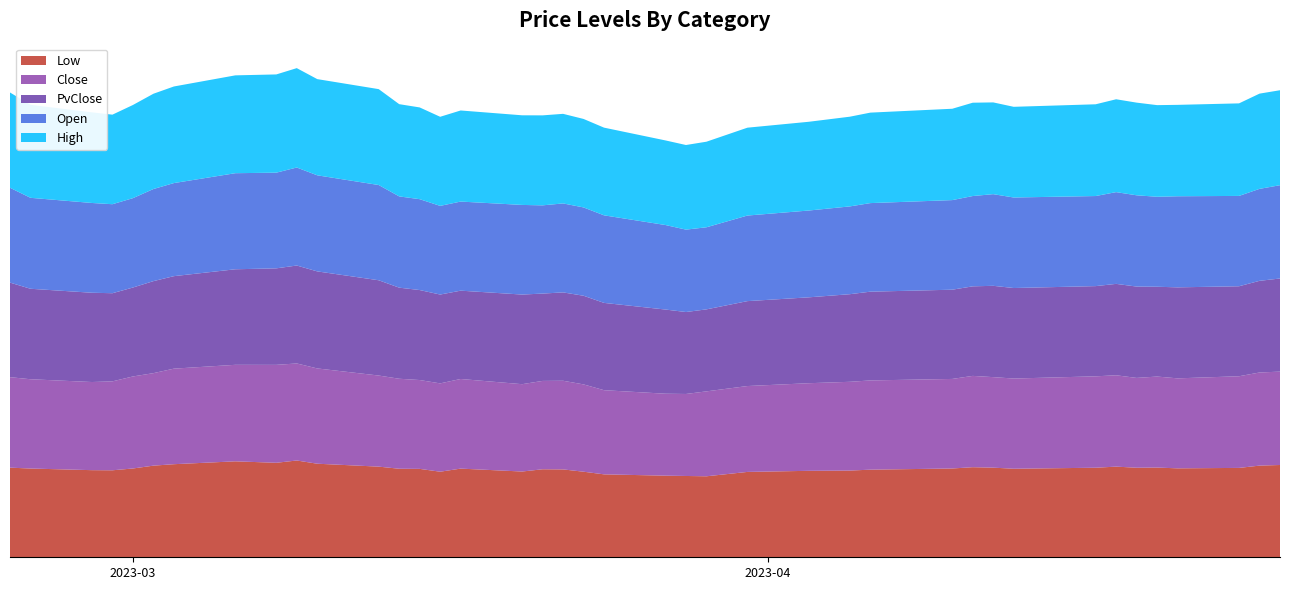

Reading right to left, extract all data points from this chart.

Low: 2023-04-26=92.6	2023-04-25=92.0	2023-04-24=89.7	2023-04-21=89.3	2023-04-20=90.1	2023-04-19=89.9	2023-04-18=91.0	2023-04-17=89.9	2023-04-13=88.9	2023-04-12=90.0	2023-04-11=90.4	2023-04-10=89.1	2023-04-06=87.9	2023-04-05=87.0	2023-04-03=86.8	2023-03-31=85.7	2023-03-29=81.3	2023-03-28=81.6	2023-03-27=81.9	2023-03-24=83.2	2023-03-23=85.9	2023-03-22=88.2	2023-03-21=88.3	2023-03-20=86.1	2023-03-17=89.0	2023-03-16=85.9	2023-03-15=88.7	2023-03-14=88.9	2023-03-13=91.0	2023-03-10=93.9	2023-03-09=97.2	2023-03-08=94.8	2023-03-06=96.3	2023-03-03=93.4	2023-03-02=92.0	2023-03-01=89.1	2023-02-28=87.3	2023-02-27=87.5	2023-02-24=89.1	2023-02-23=90.0
Close: 2023-04-26=93.7	2023-04-25=93.5	2023-04-24=92.0	2023-04-21=90.3	2023-04-20=91.3	2023-04-19=90.2	2023-04-18=91.7	2023-04-17=91.8	2023-04-13=90.5	2023-04-12=90.9	2023-04-11=91.7	2023-04-10=89.9	2023-04-06=89.6	2023-04-05=89.1	2023-04-03=87.9	2023-03-31=86.2	2023-03-29=85.2	2023-03-28=82.3	2023-03-27=82.3	2023-03-24=84.5	2023-03-23=87.6	2023-03-22=89.0	2023-03-21=88.7	2023-03-20=87.7	2023-03-17=90.0	2023-03-16=88.7	2023-03-15=89.2	2023-03-14=90.3	2023-03-13=91.4	2023-03-10=95.6	2023-03-09=97.4	2023-03-08=98.3	2023-03-06=96.9	2023-03-03=95.9	2023-03-02=92.8	2023-03-01=92.4	2023-02-28=89.3	2023-02-27=88.5	2023-02-24=89.6	2023-02-23=90.8
PvClose: 2023-04-26=93.5	2023-04-25=92.0	2023-04-24=90.3	2023-04-21=91.3	2023-04-20=90.2	2023-04-19=91.7	2023-04-18=91.8	2023-04-17=90.5	2023-04-13=90.9	2023-04-12=91.7	2023-04-11=89.9	2023-04-10=89.6	2023-04-06=89.1	2023-04-05=87.9	2023-04-03=86.2	2023-03-31=85.2	2023-03-29=82.3	2023-03-28=82.3	2023-03-27=84.5	2023-03-24=87.6	2023-03-23=89.0	2023-03-22=88.7	2023-03-21=87.7	2023-03-20=90.0	2023-03-17=88.7	2023-03-16=89.2	2023-03-15=90.3	2023-03-14=91.4	2023-03-13=95.6	2023-03-10=97.4	2023-03-09=98.3	2023-03-08=96.9	2023-03-06=95.9	2023-03-03=92.8	2023-03-02=92.4	2023-03-01=89.3	2023-02-28=88.5	2023-02-27=89.6	2023-02-24=90.8	2023-02-23=94.9
Open: 2023-04-26=93.7	2023-04-25=92.3	2023-04-24=90.7	2023-04-21=91.4	2023-04-20=90.3	2023-04-19=91.6	2023-04-18=92.1	2023-04-17=90.4	2023-04-13=90.9	2023-04-12=92.0	2023-04-11=90.6	2023-04-10=89.9	2023-04-06=88.9	2023-04-05=88.1	2023-04-03=87.1	2023-03-31=85.9	2023-03-29=82.4	2023-03-28=82.7	2023-03-27=84.8	2023-03-24=87.9	2023-03-23=88.7	2023-03-22=89.3	2023-03-21=88.6	2023-03-20=90.0	2023-03-17=89.4	2023-03-16=89.0	2023-03-15=91.2	2023-03-14=91.6	2023-03-13=95.6	2023-03-10=96.4	2023-03-09=98.4	2023-03-08=96.0	2023-03-06=96.4	2023-03-03=93.4	2023-03-02=92.5	2023-03-01=89.7	2023-02-28=89.3	2023-02-27=90.1	2023-02-24=91.3	2023-02-23=95.2
High: 2023-04-26=95.3	2023-04-25=95.6	2023-04-24=92.9	2023-04-21=91.8	2023-04-20=92.0	2023-04-19=93.0	2023-04-18=93.2	2023-04-17=92.1	2023-04-13=91.0	2023-04-12=92.1	2023-04-11=93.7	2023-04-10=91.7	2023-04-06=90.8	2023-04-05=90.1	2023-04-03=89.1	2023-03-31=88.2	2023-03-29=85.9	2023-03-28=84.9	2023-03-27=84.9	2023-03-24=88.0	2023-03-23=88.8	2023-03-22=89.9	2023-03-21=90.3	2023-03-20=90.0	2023-03-17=91.4	2023-03-16=89.4	2023-03-15=92.1	2023-03-14=92.6	2023-03-13=96.3	2023-03-10=96.6	2023-03-09=99.8	2023-03-08=98.6	2023-03-06=98.2	2023-03-03=97.0	2023-03-02=95.6	2023-03-01=93.5	2023-02-28=89.9	2023-02-27=91.0	2023-02-24=93.3	2023-02-23=95.6